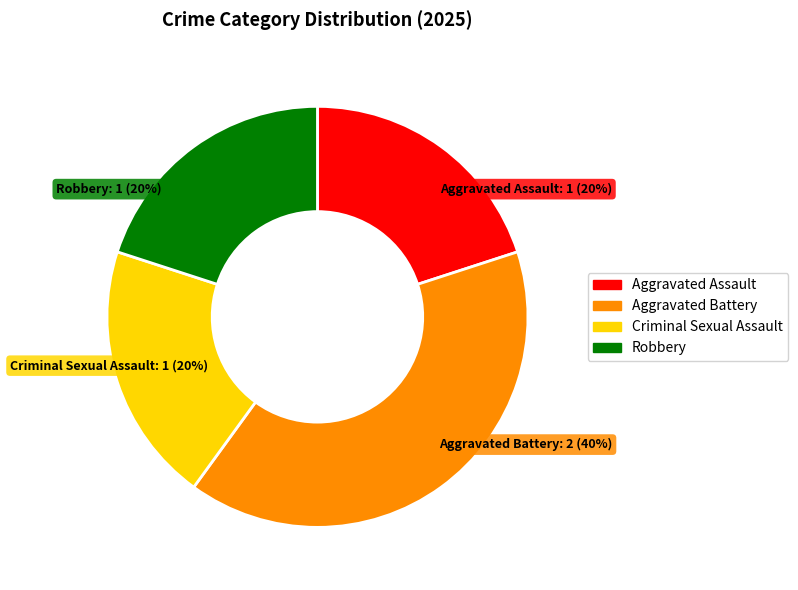

Which slice is the largest?

Aggravated Battery